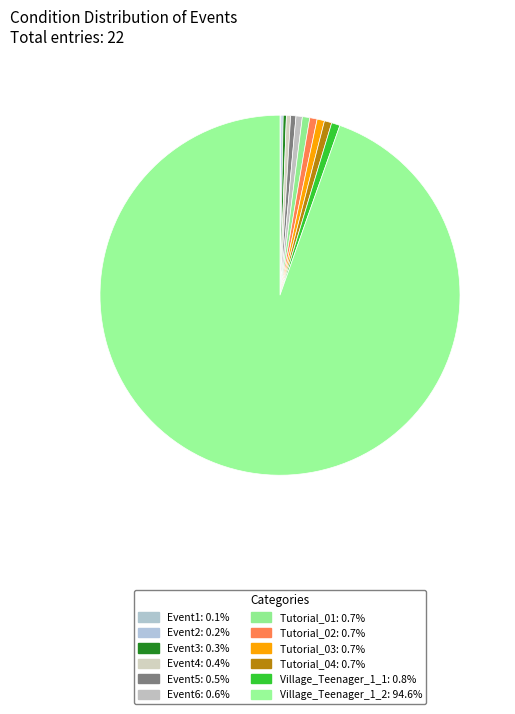

Rank the categories by value from highest to lowest.

Village_Teenager_1_2, Village_Teenager_1_1, Tutorial_01, Tutorial_02, Tutorial_03, Tutorial_04, Event6, Event5, Event4, Event3, Event2, Event1